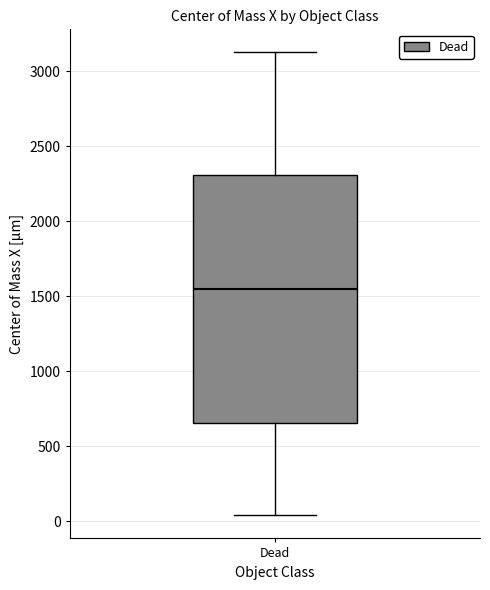

Where does the lower whisker of the box for Dead end on the y-axis? The values are not printed on the chart, so give them approximately, as read against the axis.

50